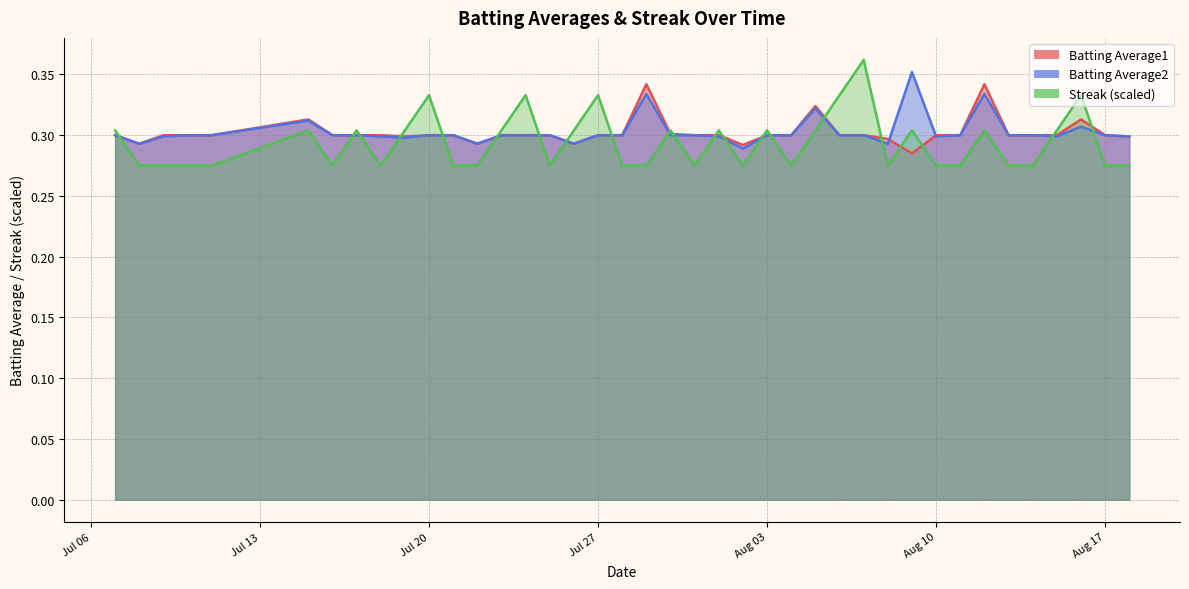

Which series has the largest range (max minus min)?

Streak (scaled)